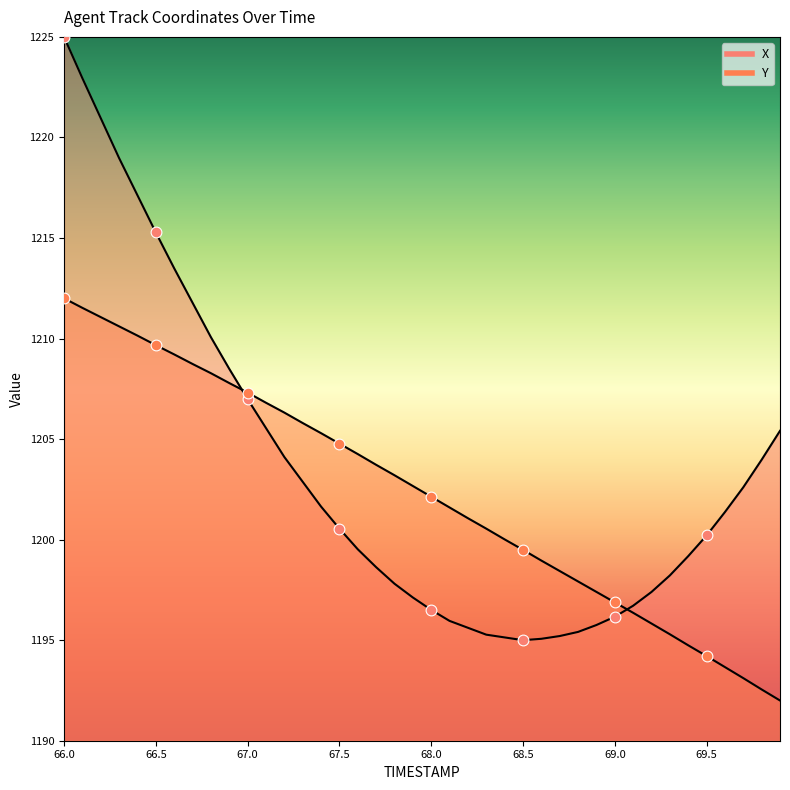

At how many categories does at least one series exceed 1211?

8